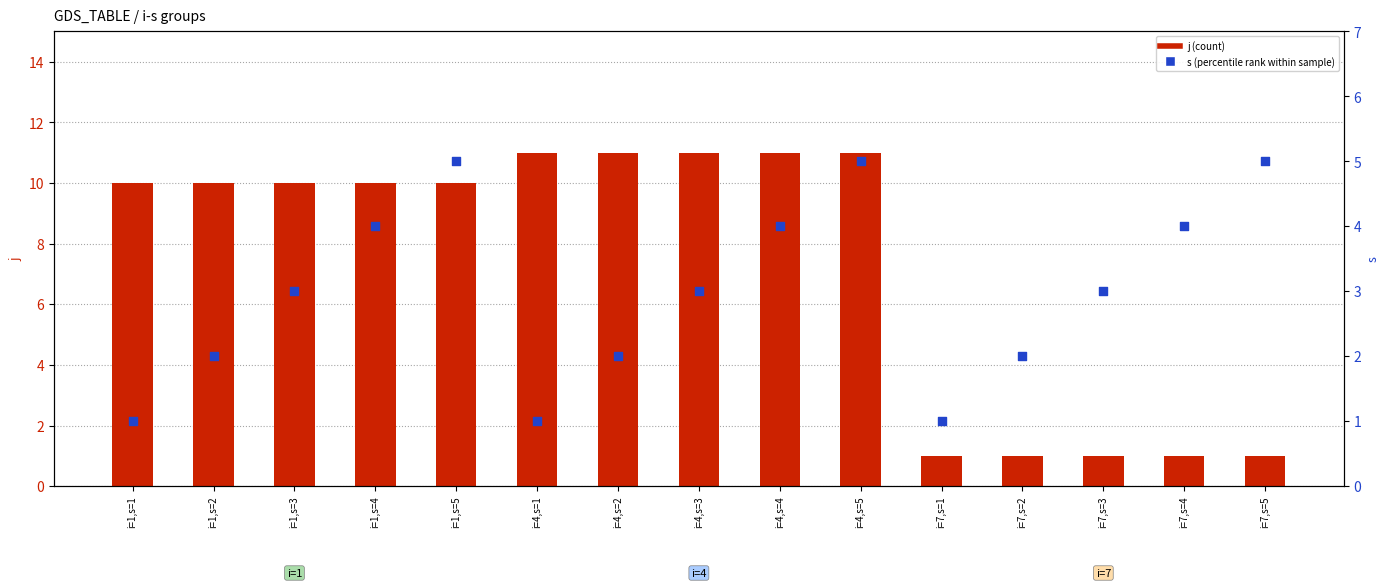

Is the value of j (count) at i=1,s=4 greater than the value of s (percentile rank within sample) at i=4,s=1?

Yes